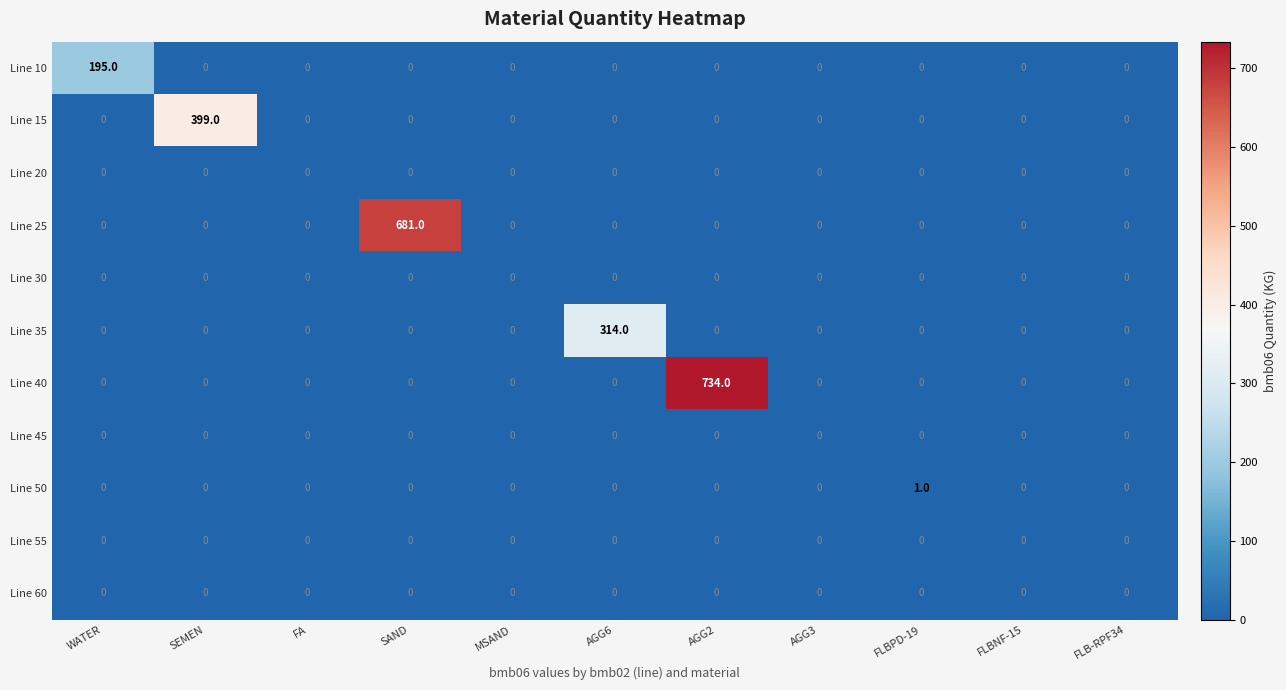

Which label corresponds to the largest value in the chart?

AGG2